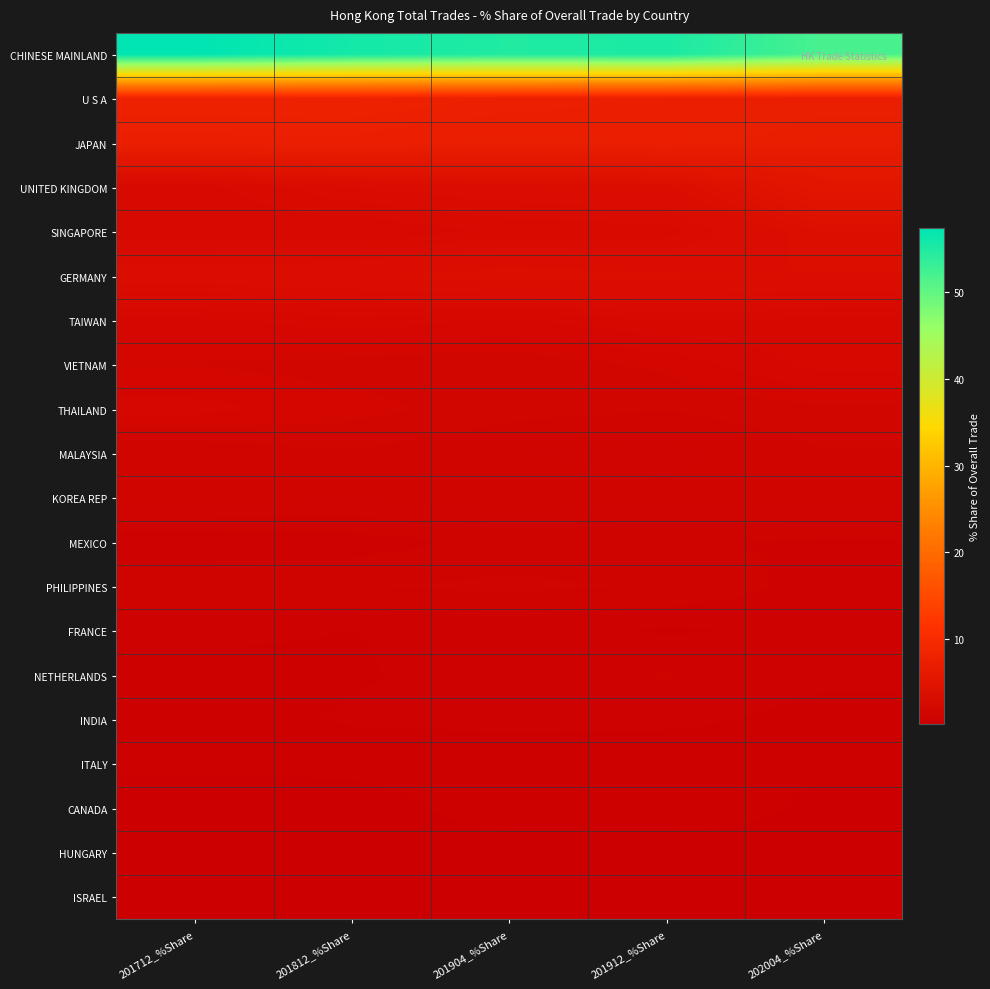

What is the total value across all series at 201904_%Share?

93.7